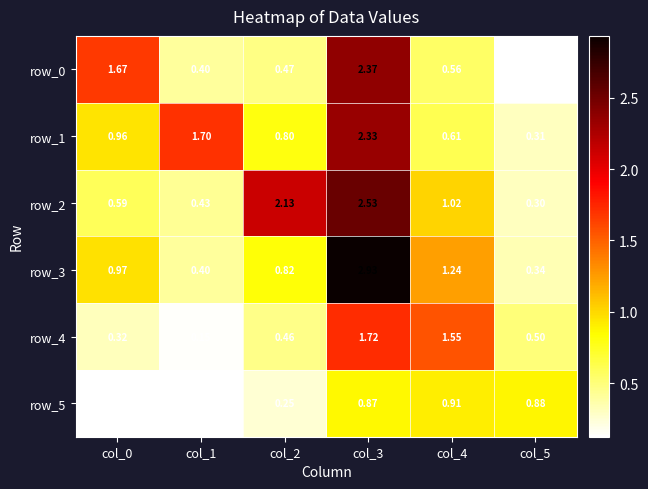

How many categories are shown in the chart?

6